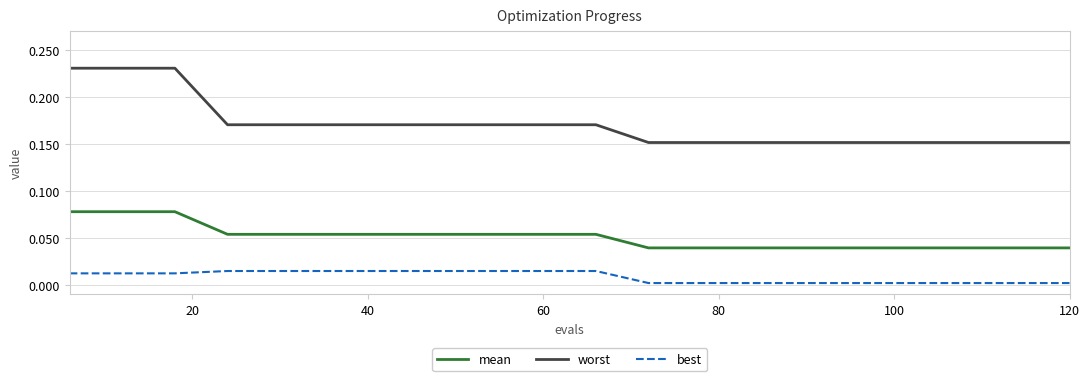

What are all the series names shown in the legend?

mean, worst, best